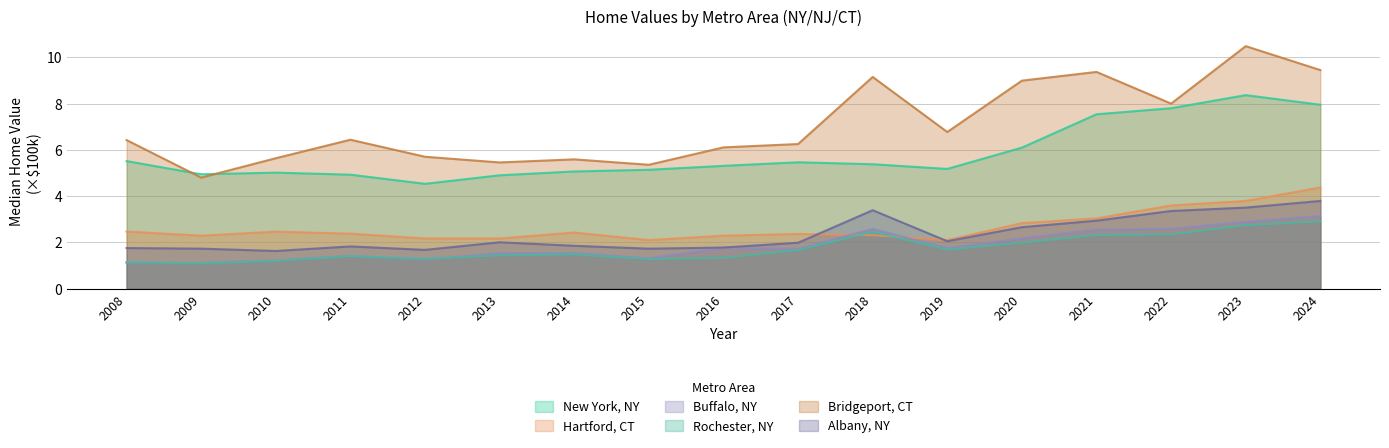

At which category is the sum across all series the highest?

2023